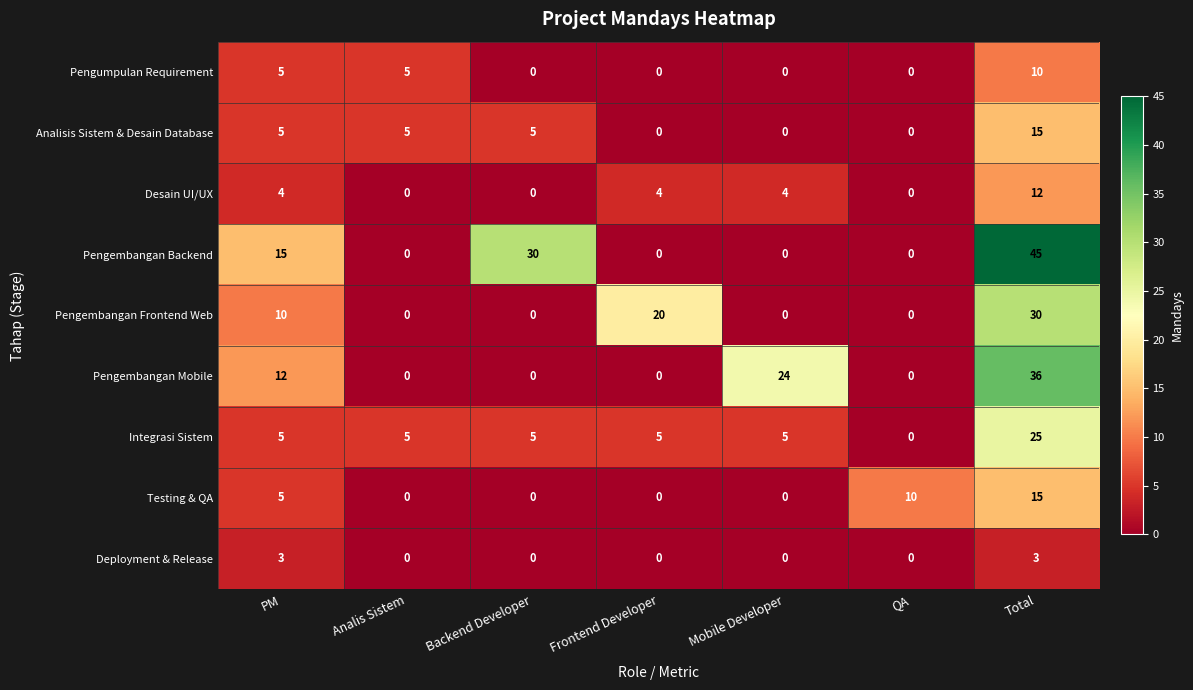

Which series has the largest range (max minus min)?

Pengembangan Backend